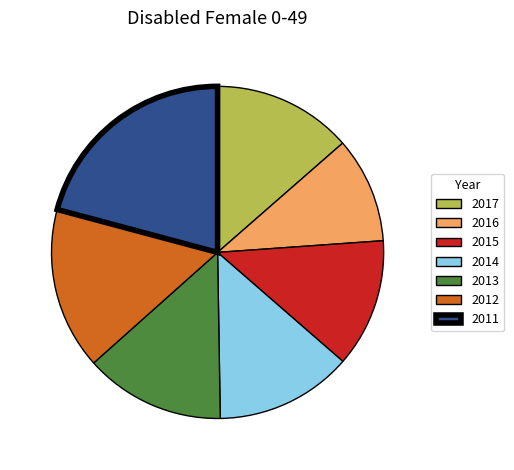

Do 2011 and 2016 together represent more than half of the pie?

No